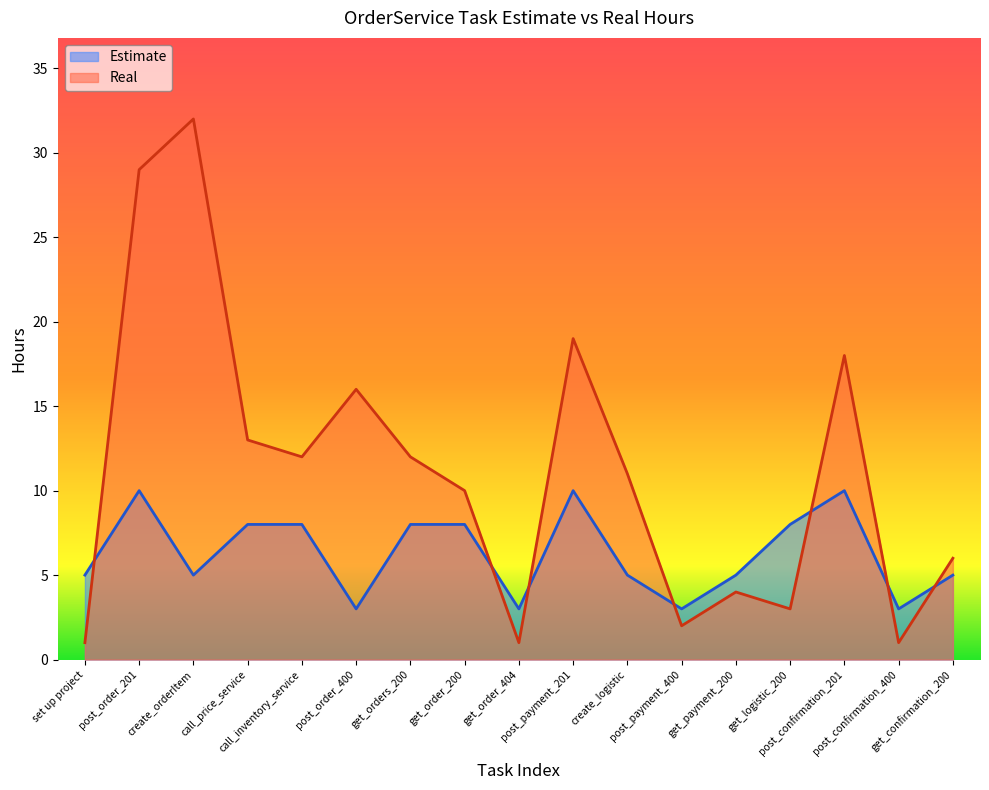

What is the sum of all Real values?

190